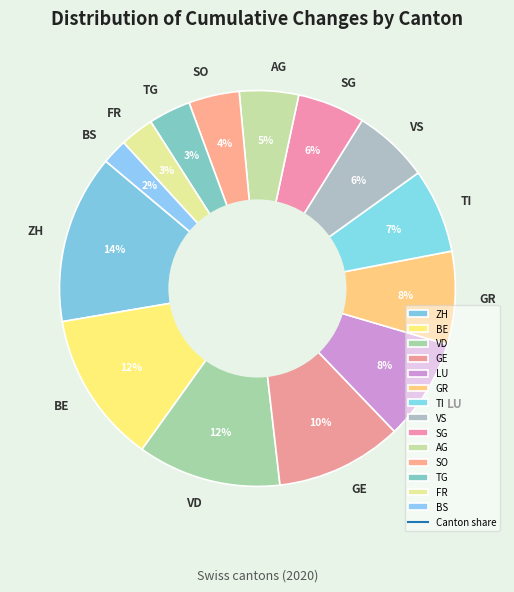

To the nearest percent, what is the difference between the SO and GE slice percentages?

6%